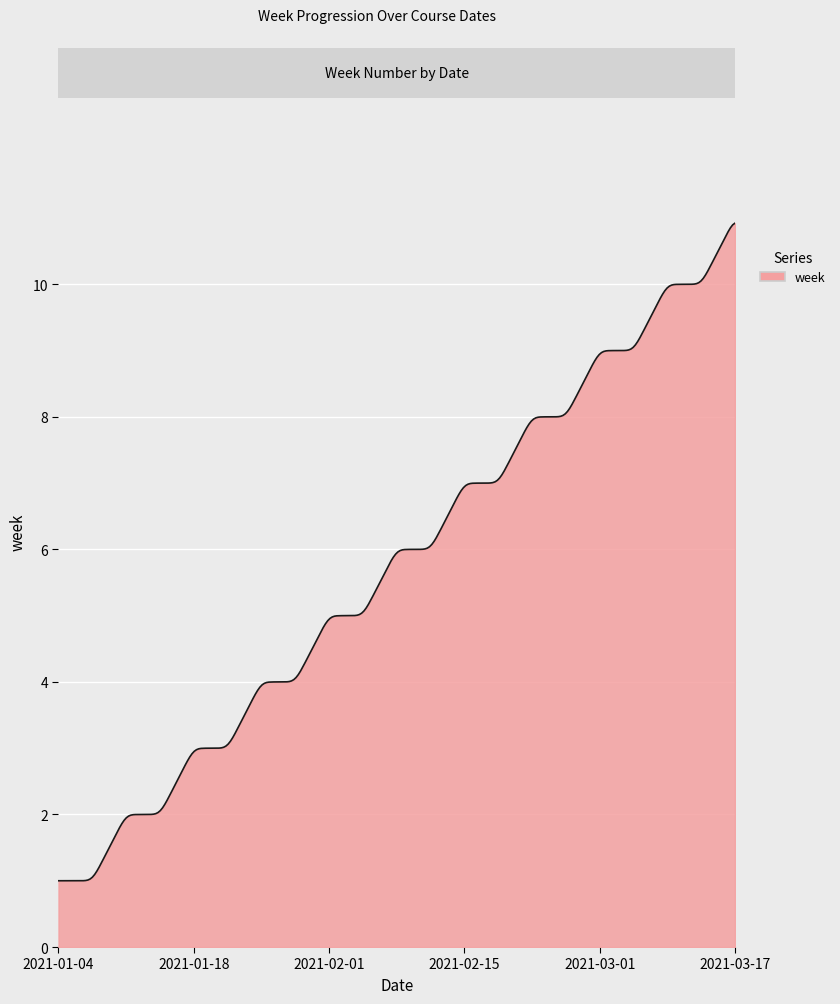

What is the difference between the maximum and minimum values?

9.9